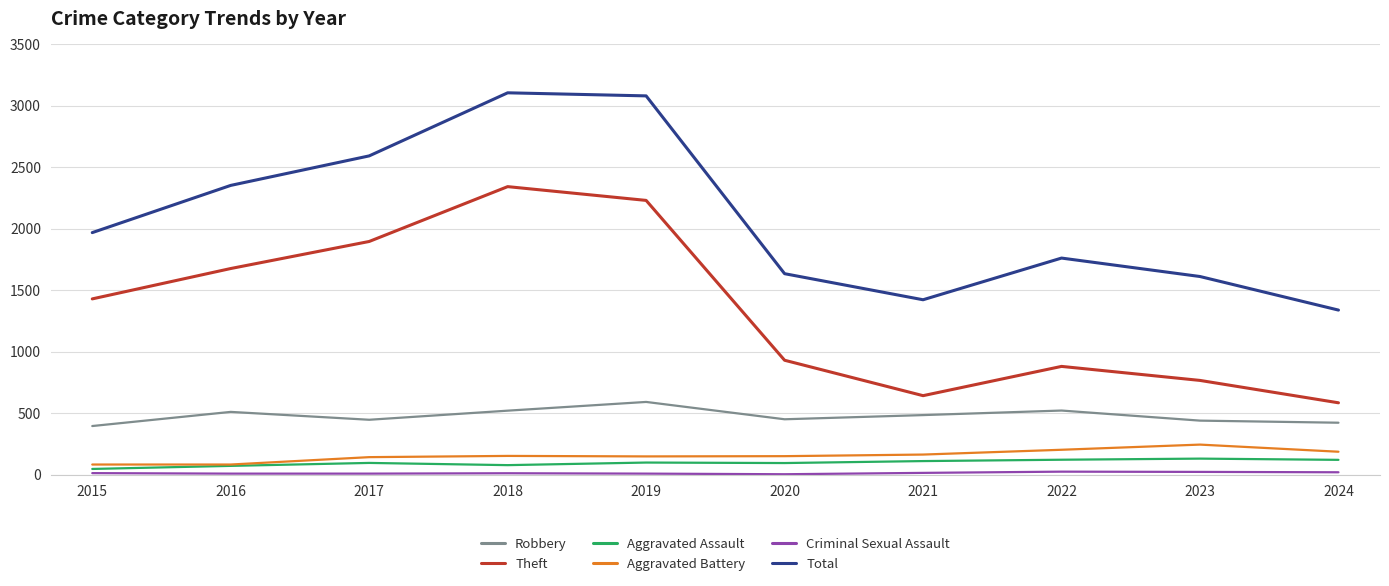

What is the lowest value of the Robbery series?

395